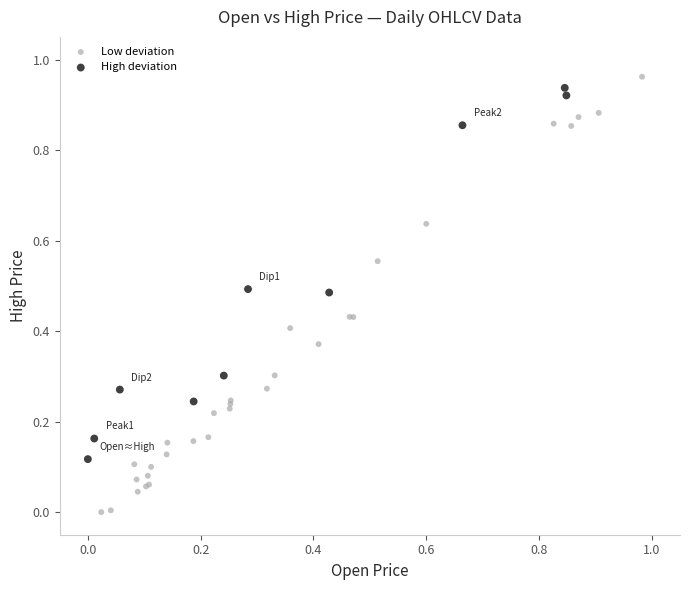

Which series contains the lowest Y value?

Low deviation